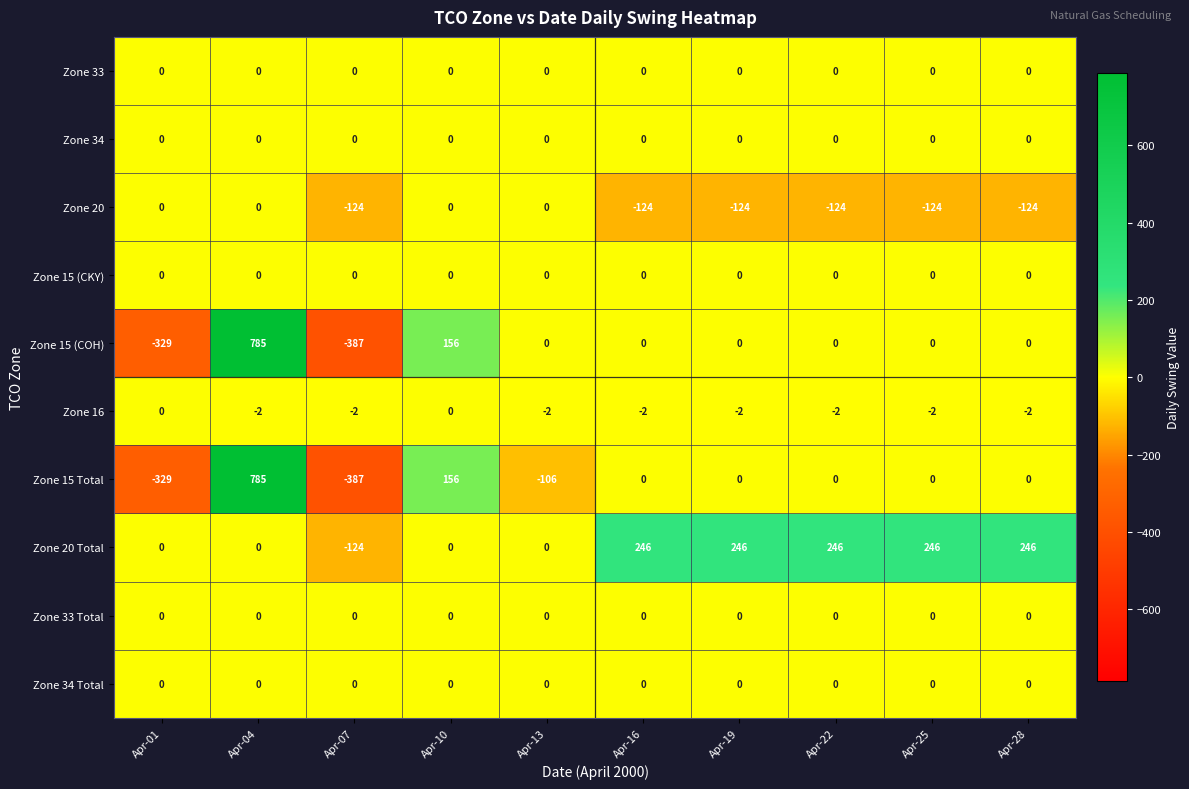

True or false: Zone 15 (COH) has a value of -387 at Apr-07.

True